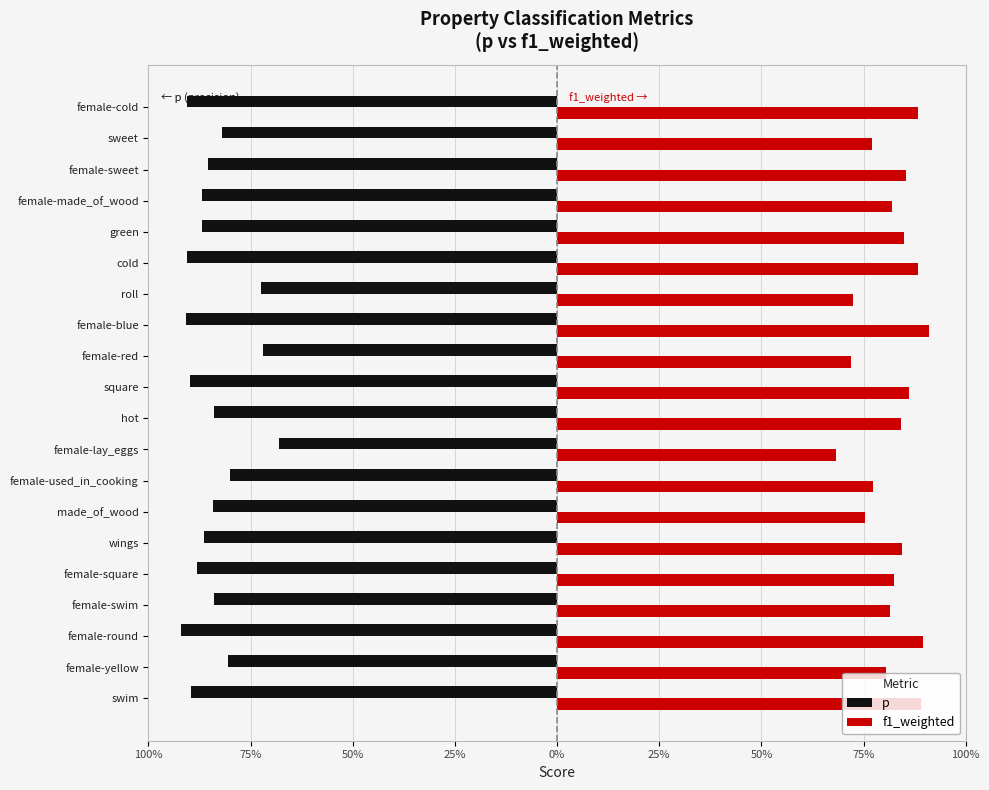

What are all the series names shown in the legend?

p, f1_weighted